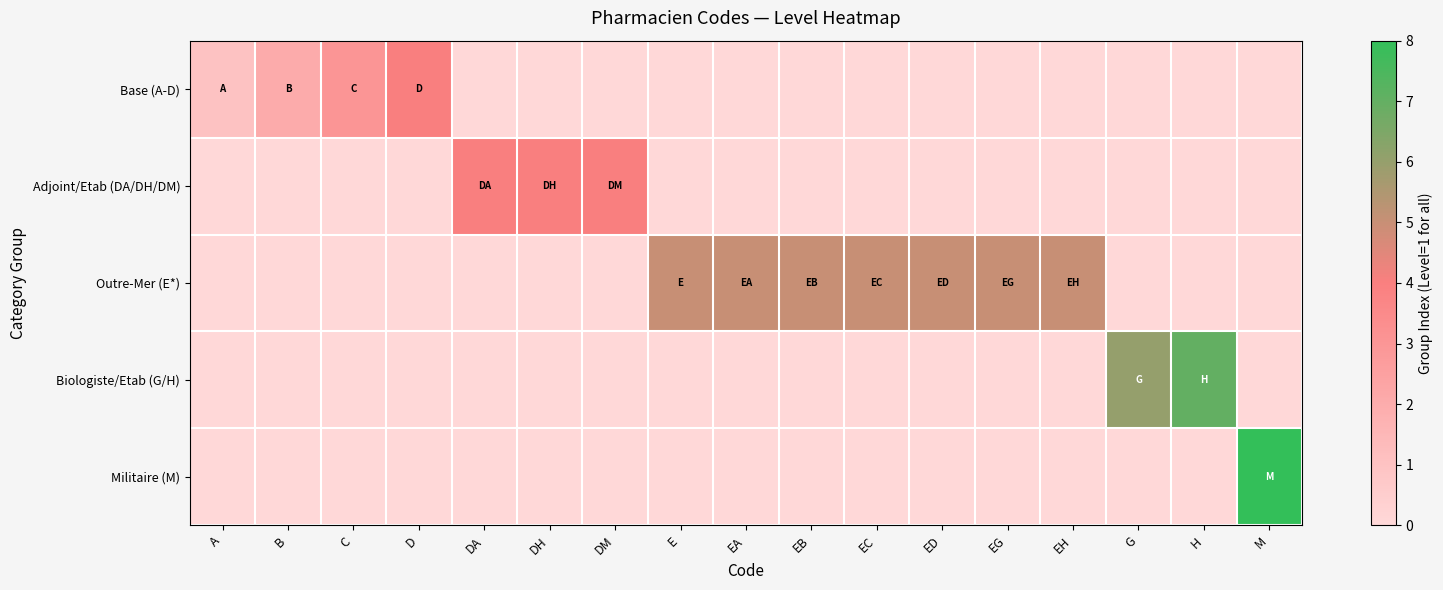

Reading left to right, transcribe all the data shown in this chart.

Base (A-D): A=1	B=2	C=3	D=4	DA=0	DH=0	DM=0	E=0	EA=0	EB=0	EC=0	ED=0	EG=0	EH=0	G=0	H=0	M=0
Adjoint/Etab (DA/DH/DM): A=0	B=0	C=0	D=0	DA=4	DH=4	DM=4	E=0	EA=0	EB=0	EC=0	ED=0	EG=0	EH=0	G=0	H=0	M=0
Outre-Mer (E*): A=0	B=0	C=0	D=0	DA=0	DH=0	DM=0	E=5	EA=5	EB=5	EC=5	ED=5	EG=5	EH=5	G=0	H=0	M=0
Biologiste/Etab (G/H): A=0	B=0	C=0	D=0	DA=0	DH=0	DM=0	E=0	EA=0	EB=0	EC=0	ED=0	EG=0	EH=0	G=6	H=7	M=0
Militaire (M): A=0	B=0	C=0	D=0	DA=0	DH=0	DM=0	E=0	EA=0	EB=0	EC=0	ED=0	EG=0	EH=0	G=0	H=0	M=8